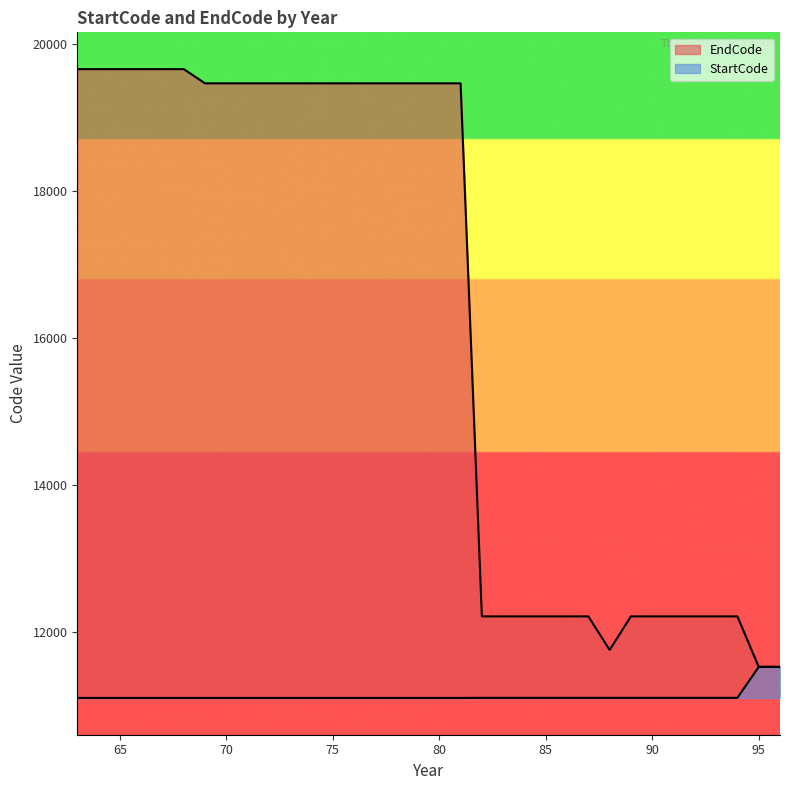

The StartCode series shows 5758 at 90. True or false?

False